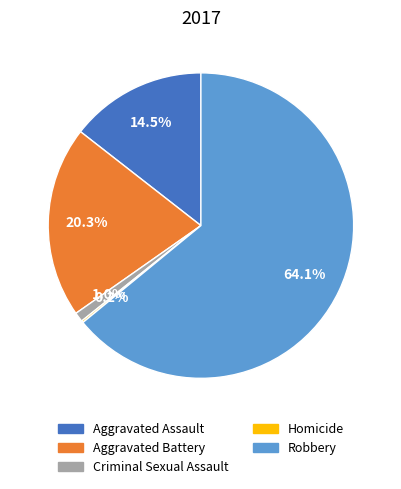

What percentage is the Criminal Sexual Assault slice, to the nearest percent?

1%